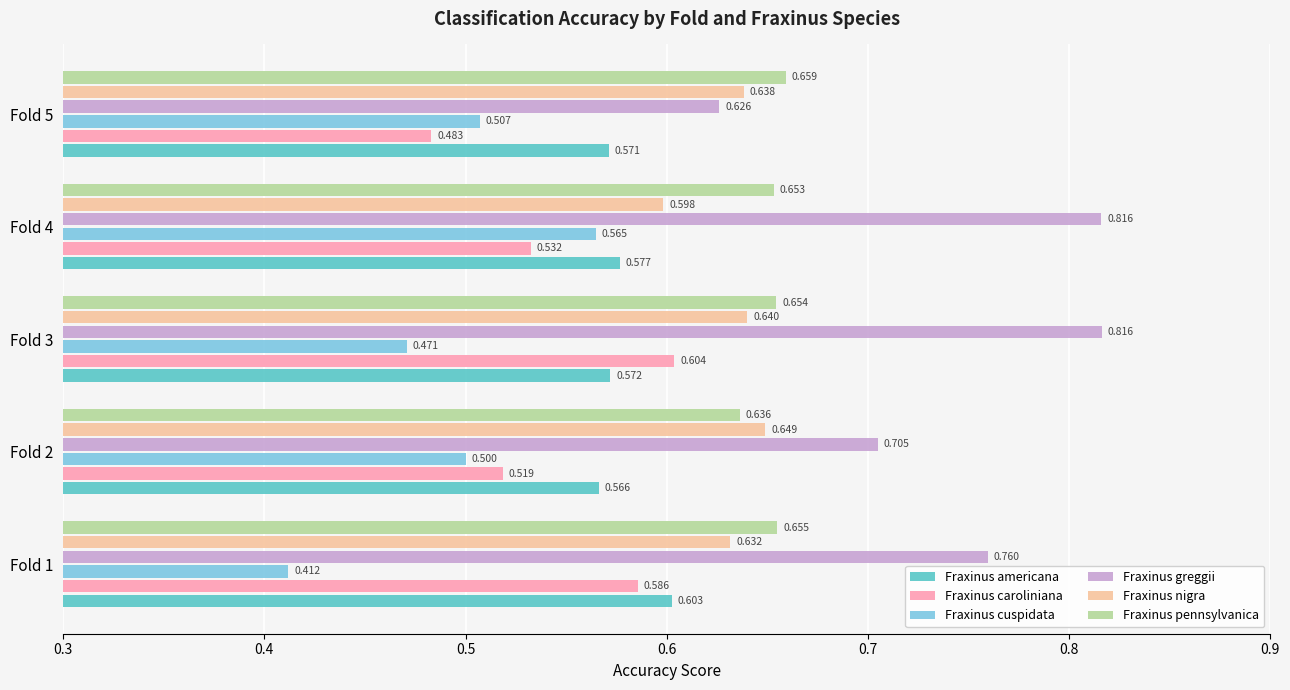

How many data points does each series have?

5